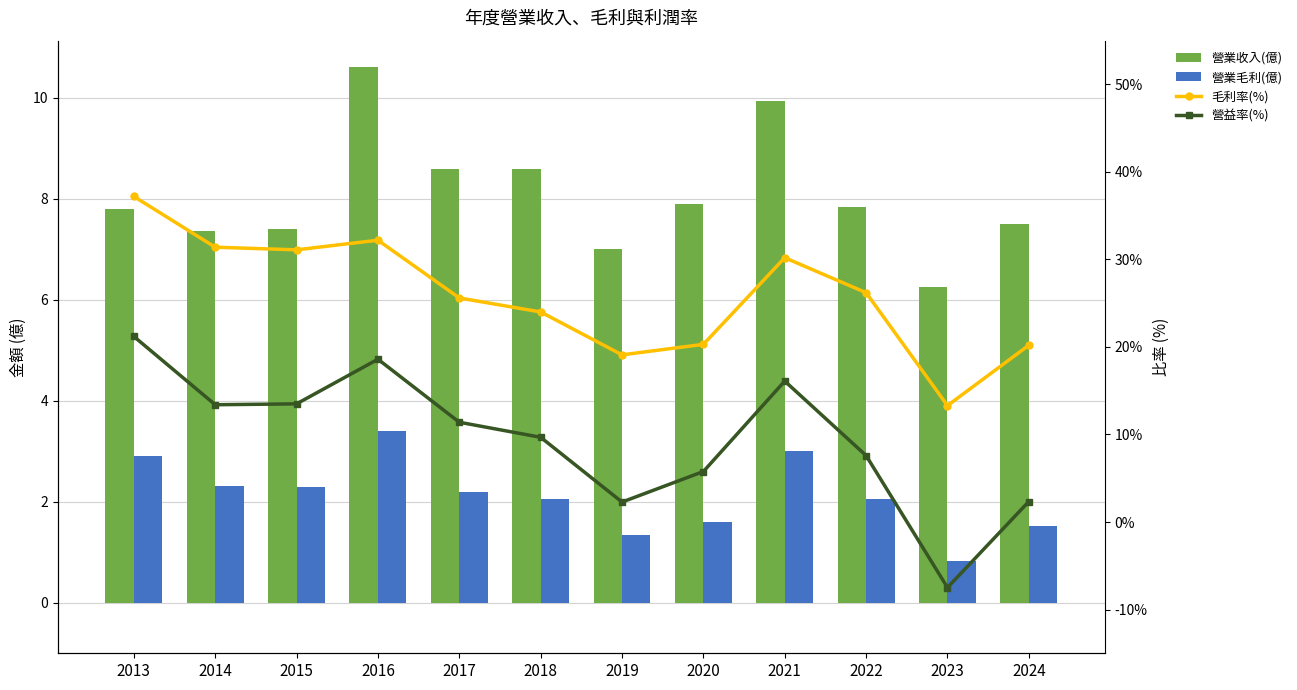

Is the value of 營業收入(億) at 2017 greater than the value of 營益率(%) at 2022?

Yes